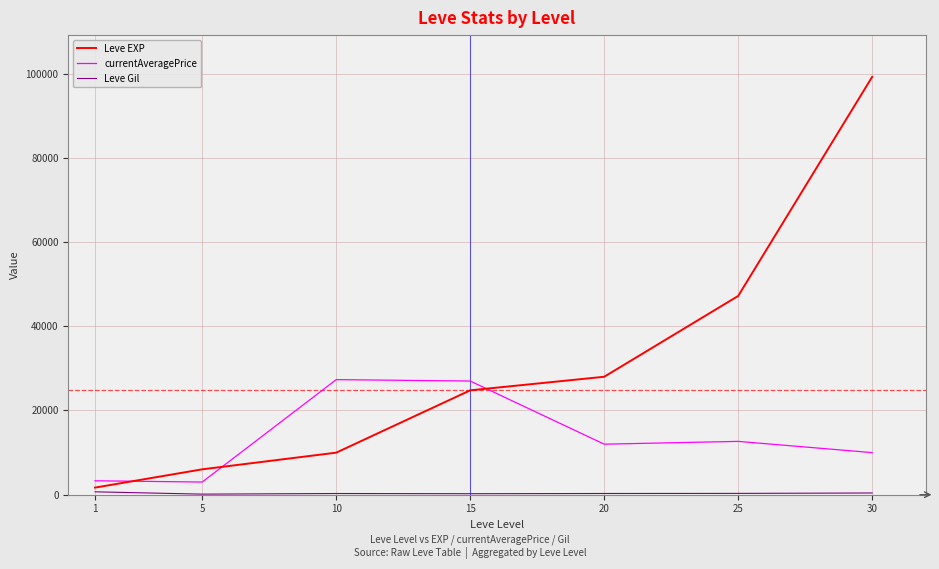

Which series ends up on top after the final intersection of Leve EXP and currentAveragePrice?

Leve EXP